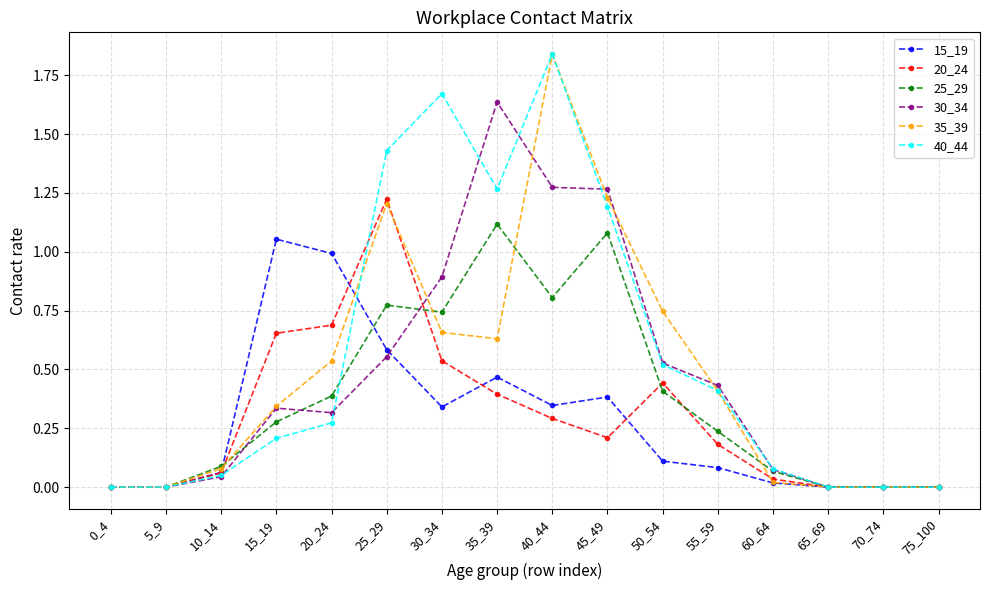

Which series has the largest range (max minus min)?

40_44